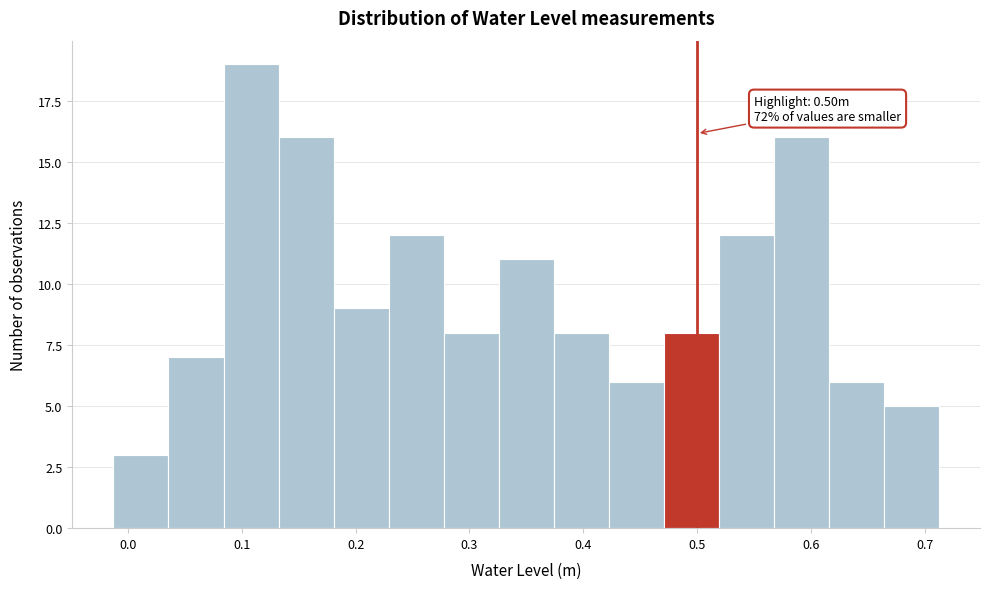

Over which range of the x-axis is the bar tallest?

0.08 to 0.13